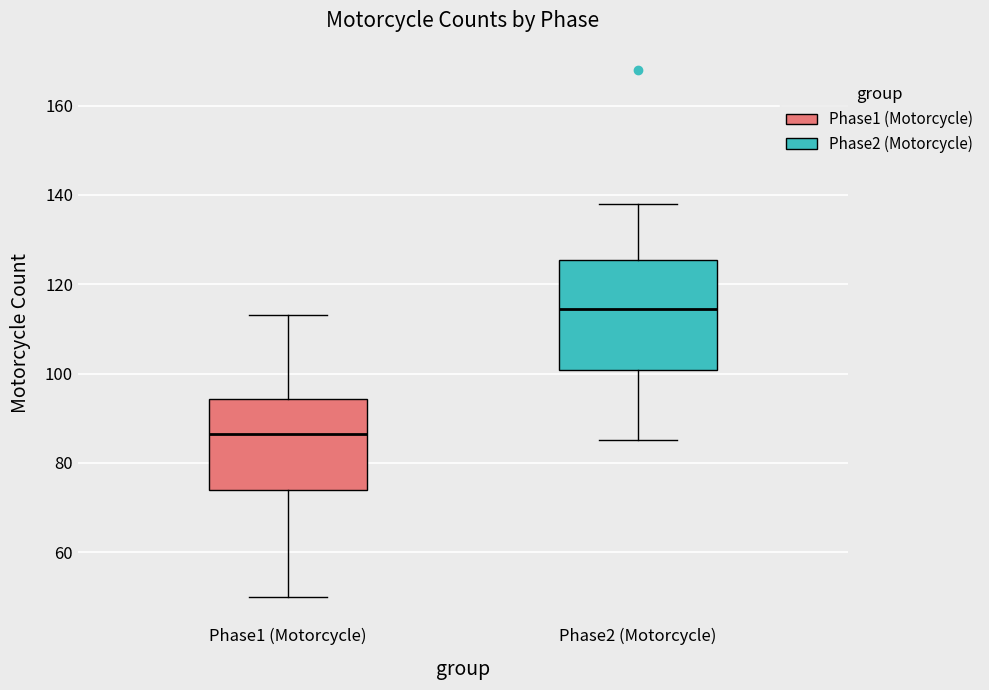

Reading left to right, read every box against the y-axis: the position of its median line, the range the box covers, and the ends of its whiskers. The values are not printed on the chart, so give them approximately, as read against the axis.

Phase1 (Motorcycle): median 86, box 74 to 94, whiskers 50 to 114
Phase2 (Motorcycle): median 114, box 100 to 126, whiskers 86 to 138